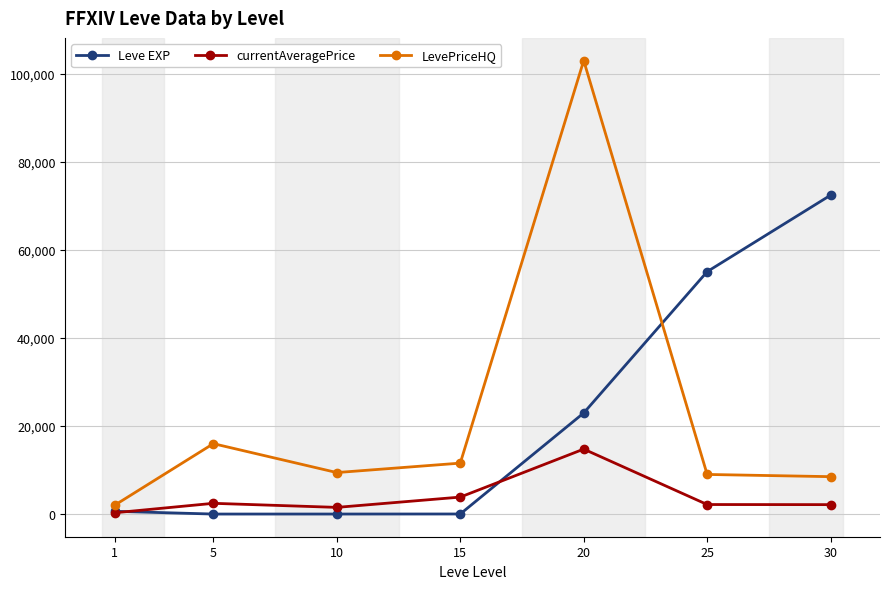

How many data points in Leve EXP are less than 630?

3